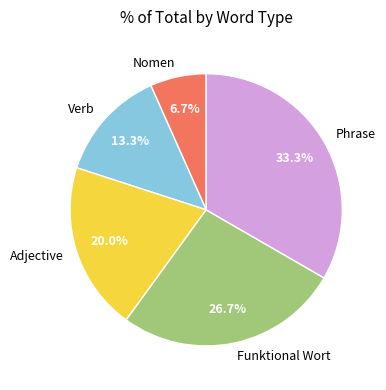

What is the smallest slice in the pie chart?

Nomen